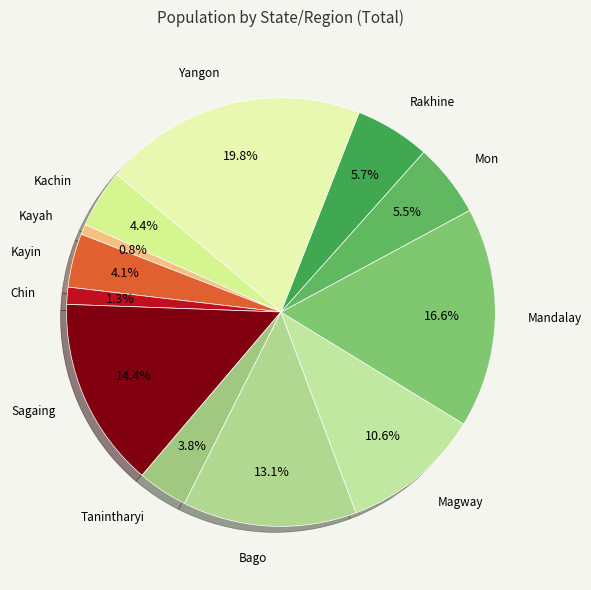

Count the number of slices in the pie.

12